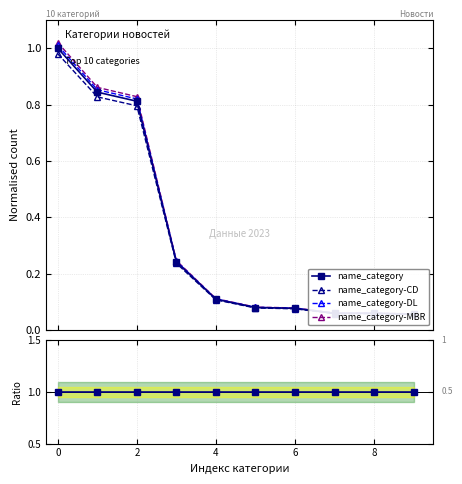

Reading left to right, extract all data points from this chart.

name_category: 1.0	0.8	0.8	0.2	0.1	0.1	0.1	0.1	0.1	0.1
name_category-CD: 1.0	0.8	0.8	0.2	0.1	0.1	0.1	0.1	0.1	0.1
name_category-DL: 1.0	0.9	0.8	0.2	0.1	0.1	0.1	0.1	0.1	0.1
name_category-MBR: 1.0	0.9	0.8	0.2	0.1	0.1	0.1	0.1	0.1	0.1
Ratio: 1.0	1.0	1.0	1.0	1.0	1.0	1.0	1.0	1.0	1.0